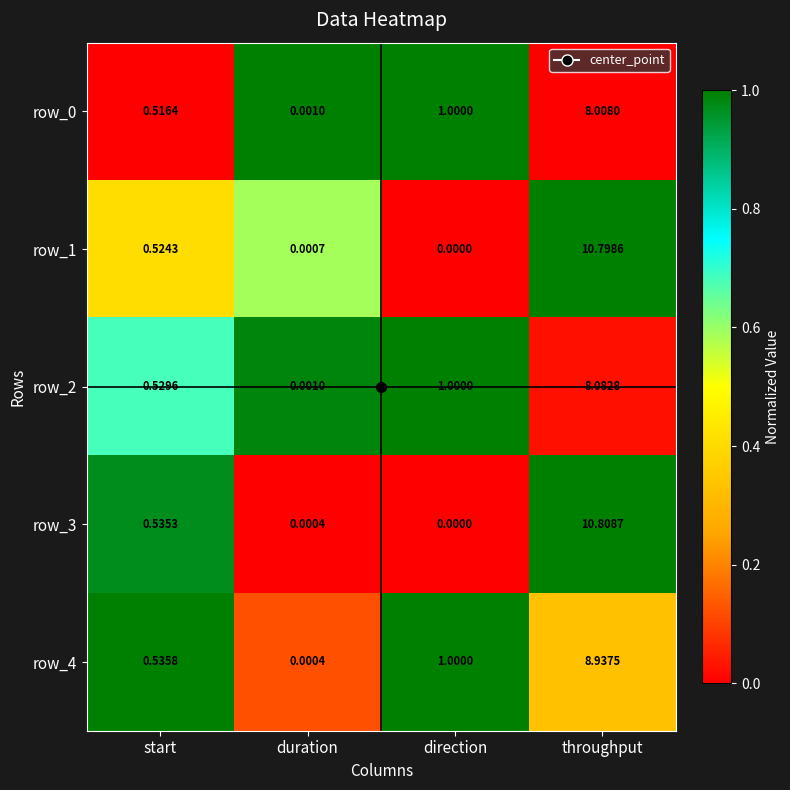

Where is row_0 nearest to the value 4?

direction